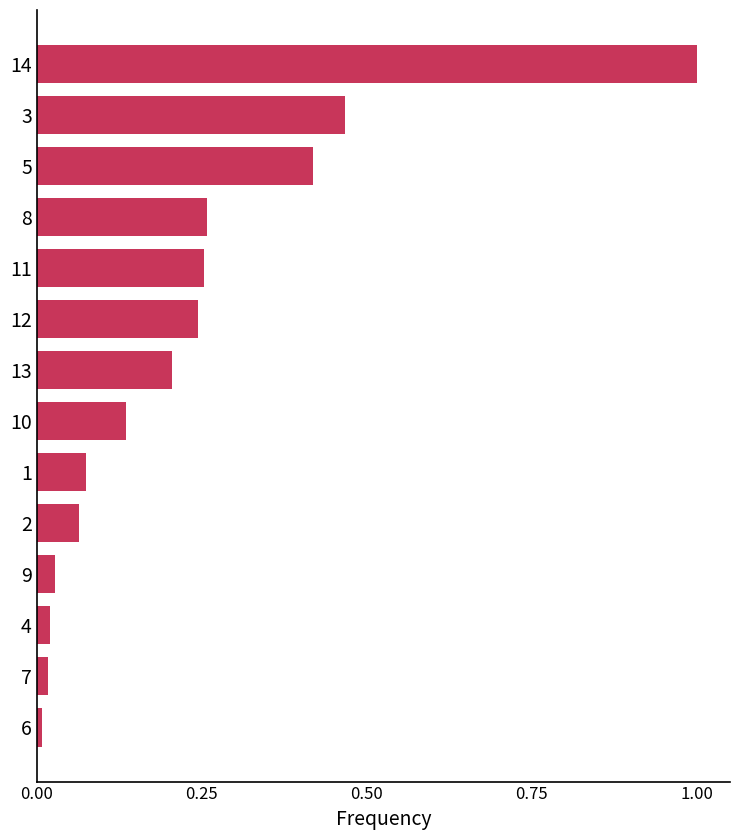

What is the difference between the maximum and second lowest values?

1.0